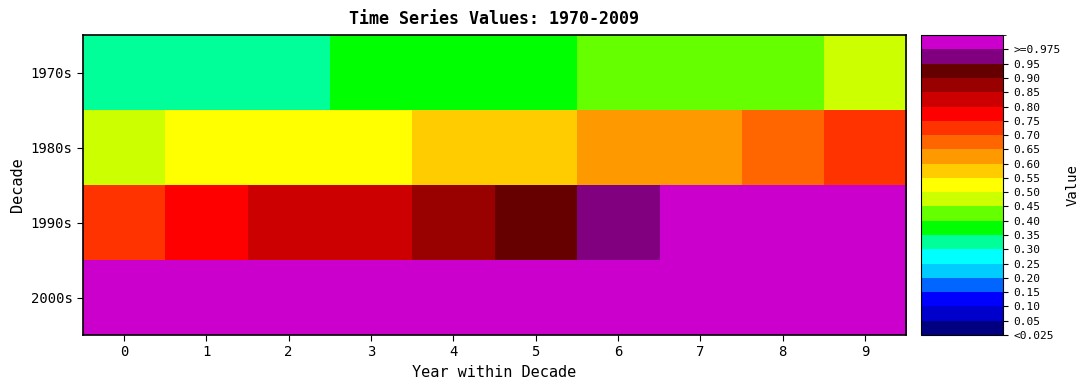

What is the total value across all series at 4?

3.0